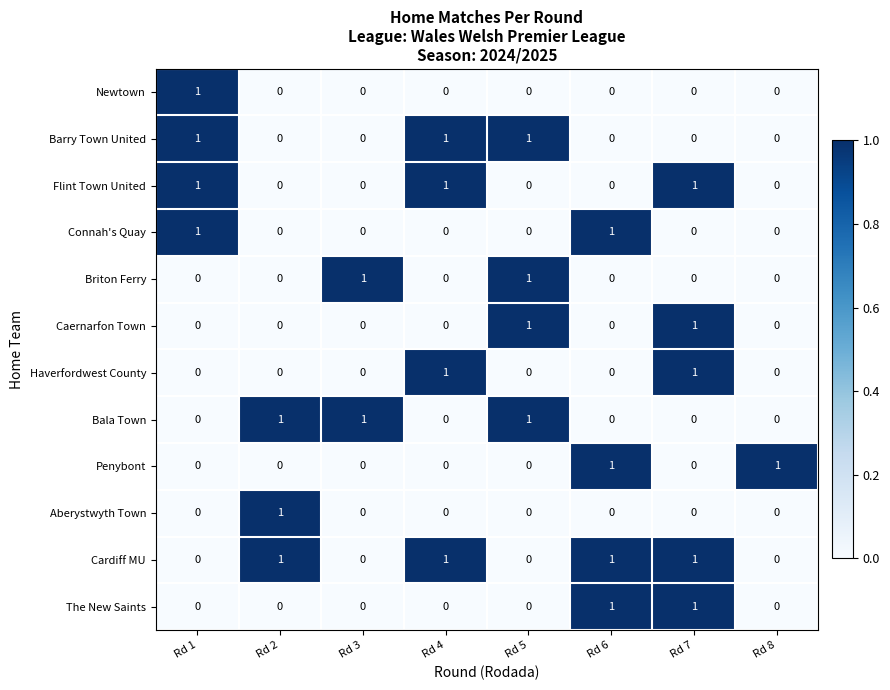

What is the total value across all series at Rd 4?

4